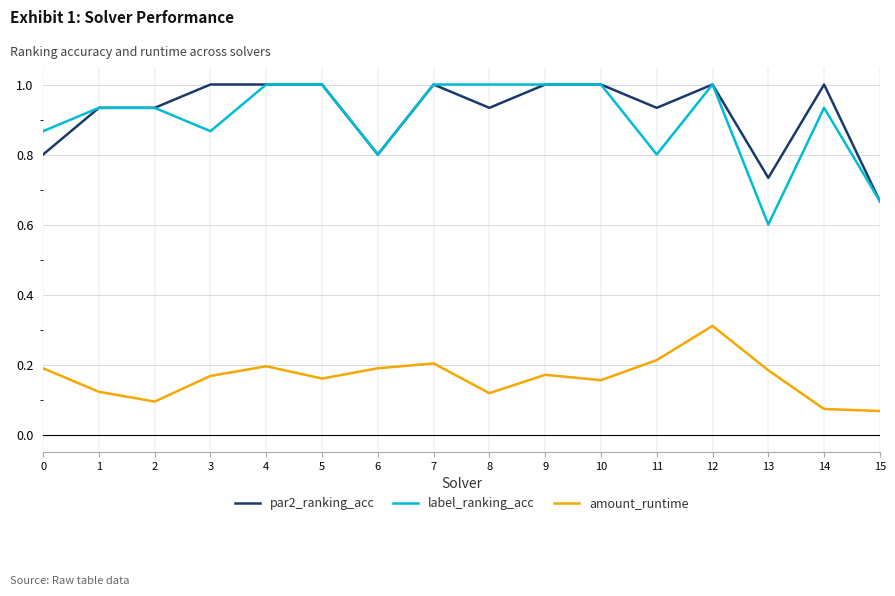

What is the sum of the par2_ranking_acc values at 0 and 15?

1.5